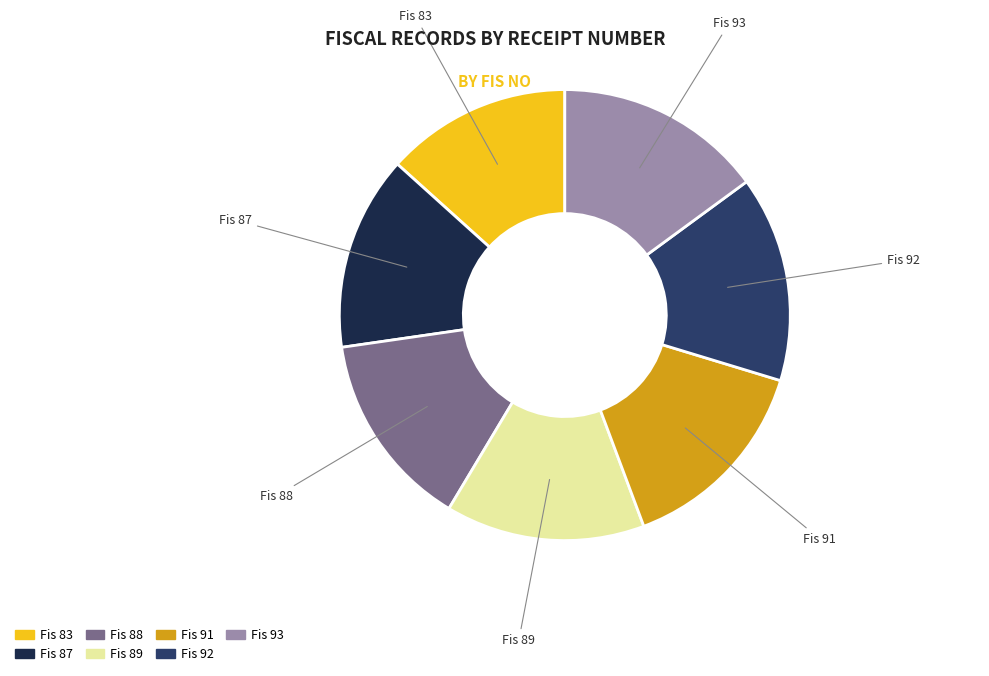

Is there any slice that represents more than half of the pie?

No